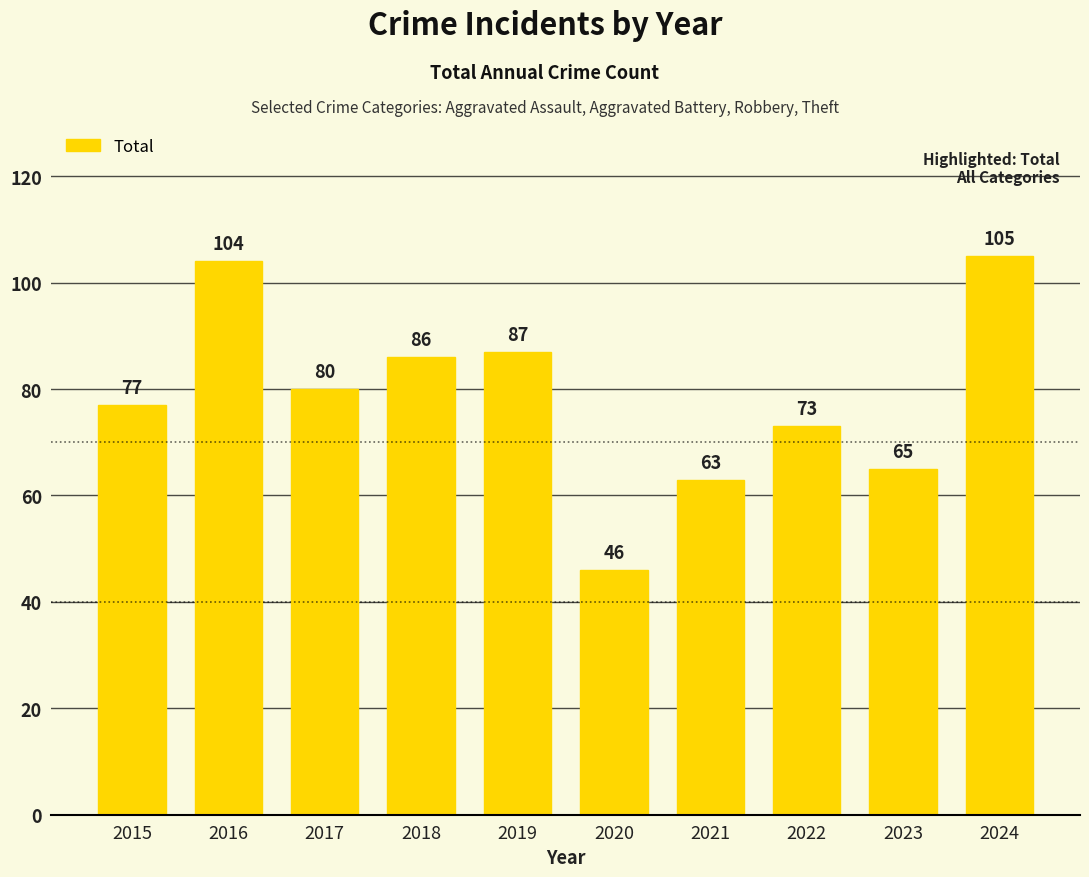

At which category does the chart reach its peak across all series?

2024